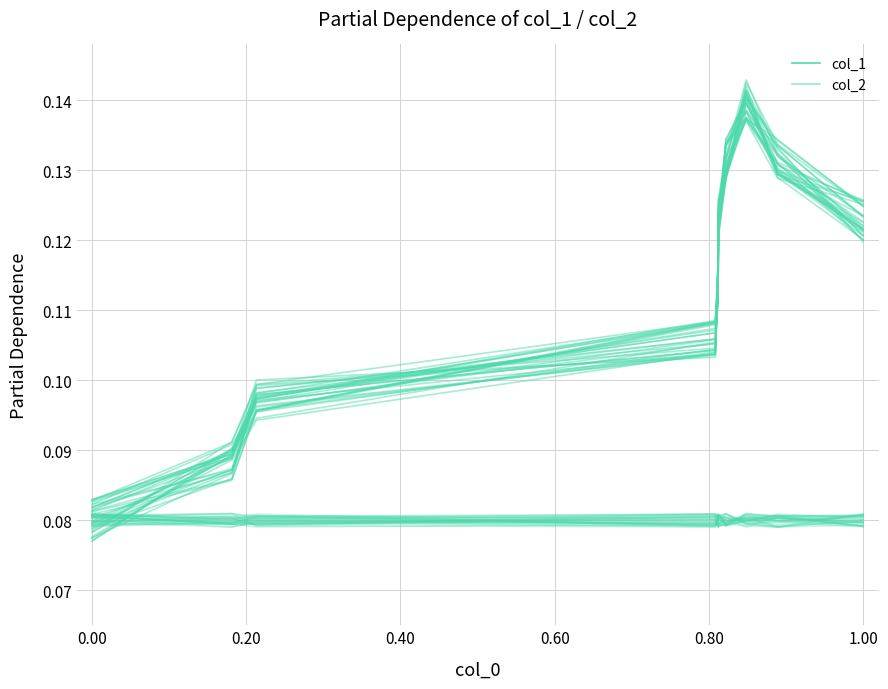

True or false: col_1 and col_2 cross at least once.

False